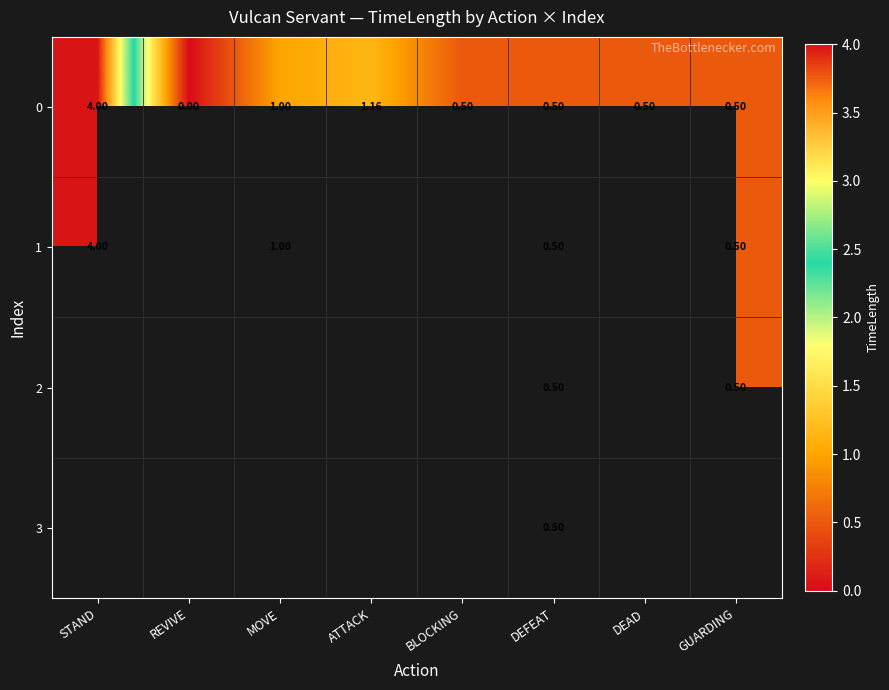

Count the number of categories in the chart.

8